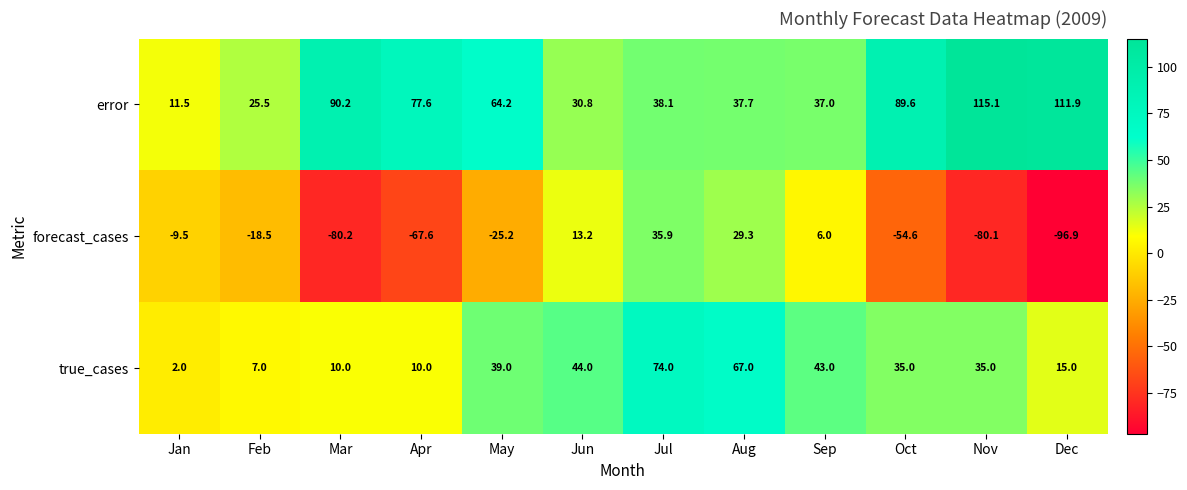

What is the total value across all series at Sep?

86.0